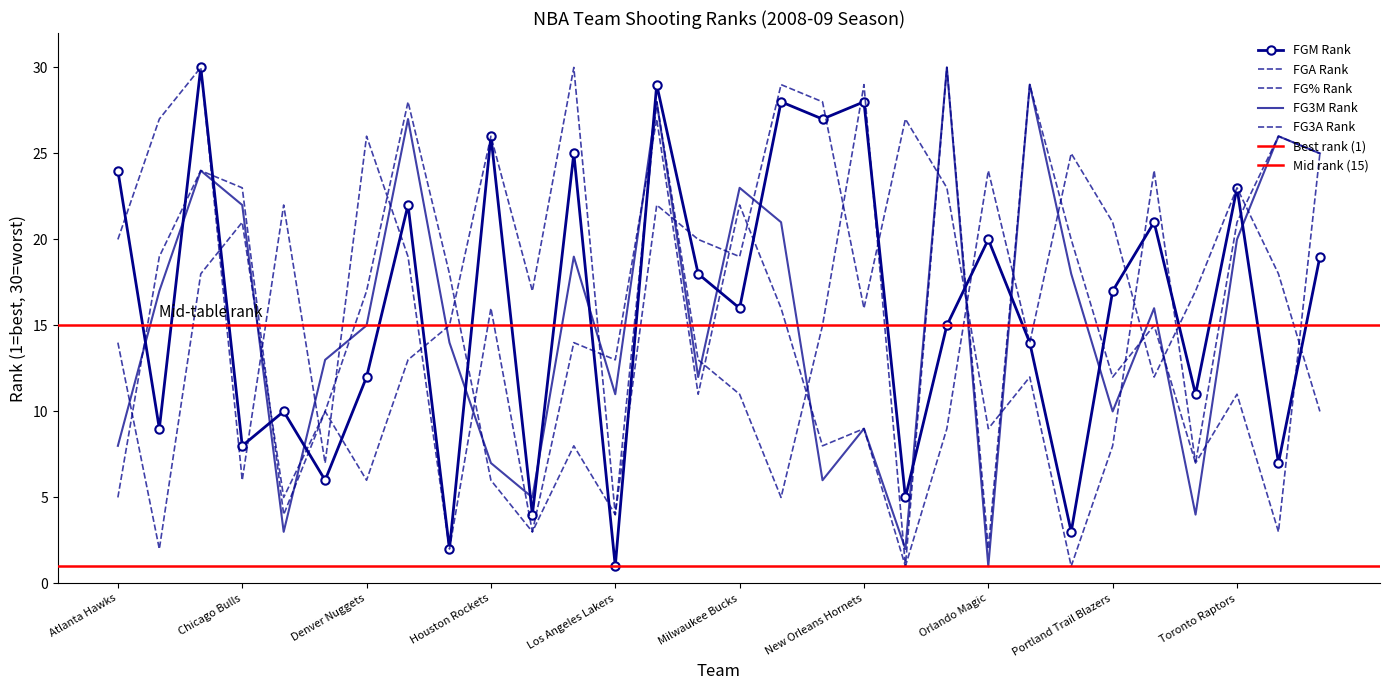

How many data points in FGA_RANK are above 16?

14